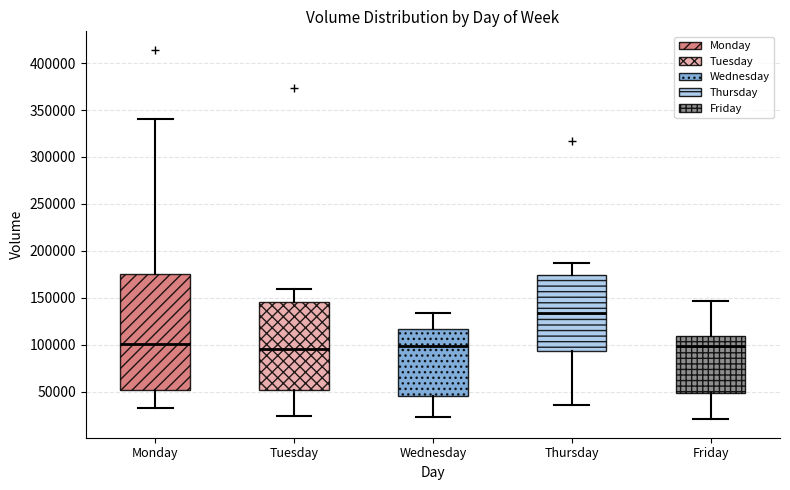

Comparing the boxes themselves (not the whiskers), which one is the tallest?

Monday